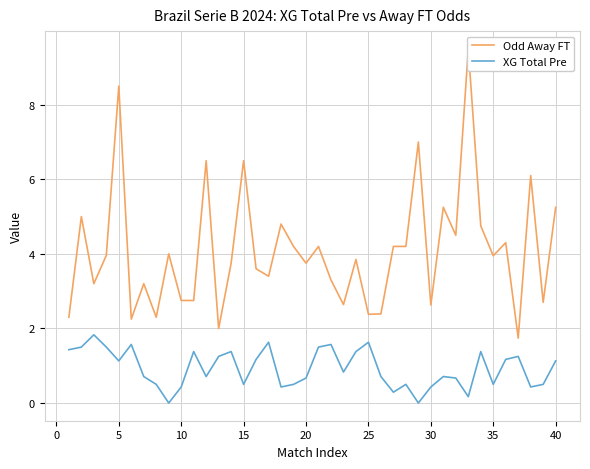

Is it true that XG Total Pre equals 0.5 at 35?

True